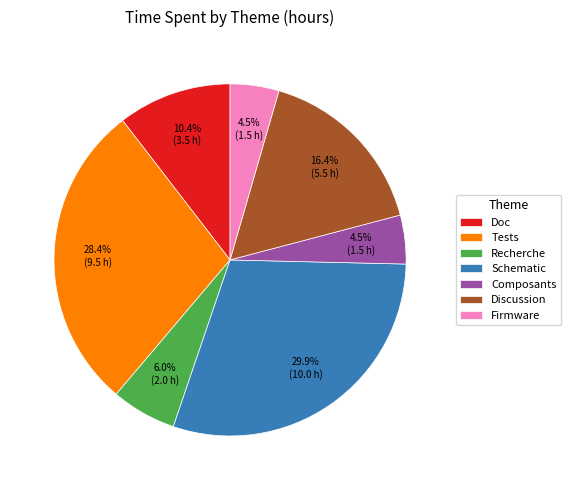

What is the ratio of the value at Tests to the value at Doc?

2.7